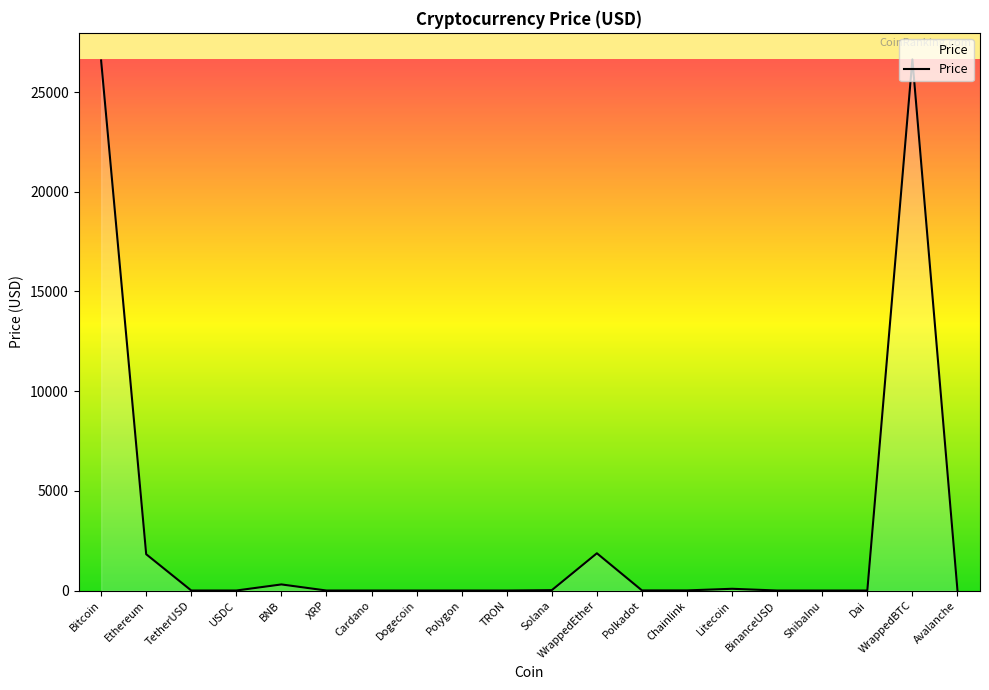

What is the greatest value displayed?

26641.2